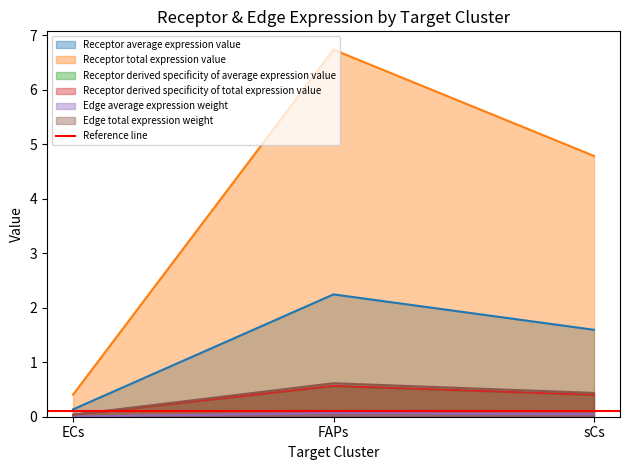

Which label corresponds to the smallest value in the chart?

ECs